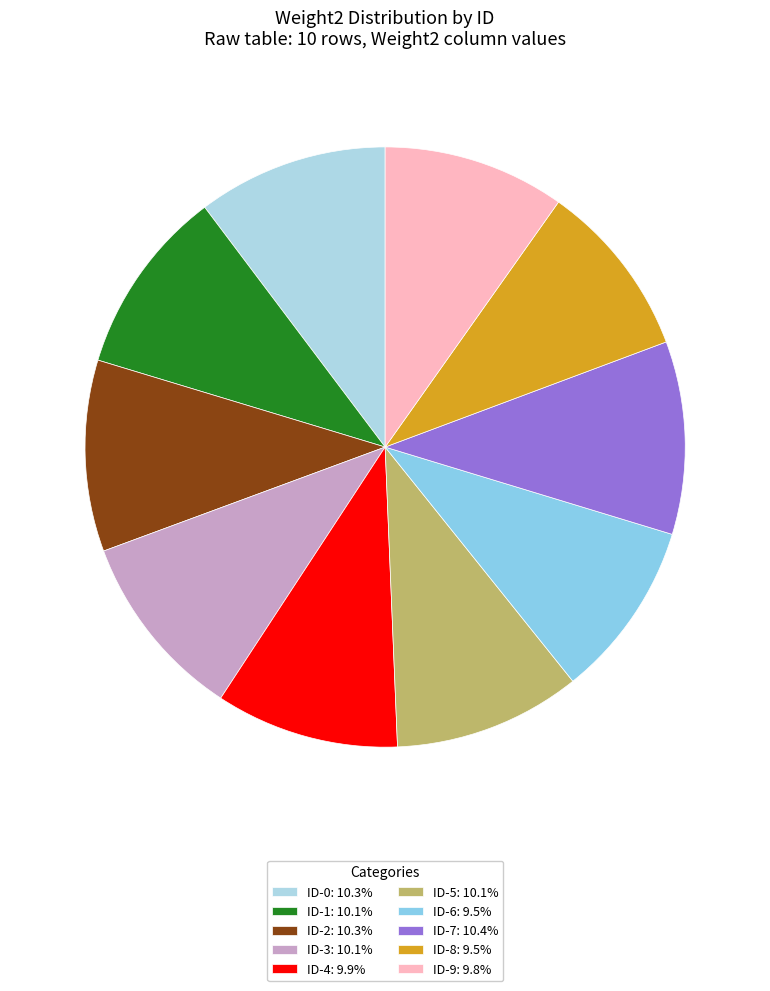

How many slices are in this pie chart?

10